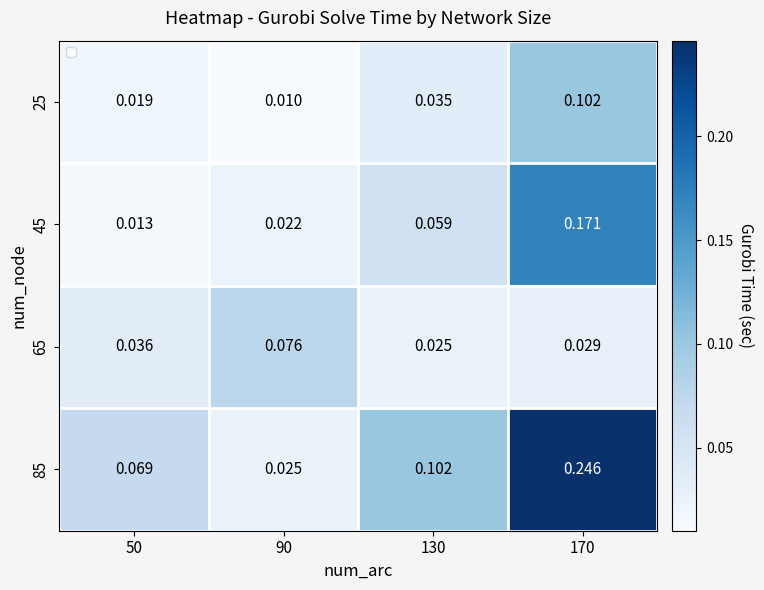

At how many categories does at least one series exceed 0?

4